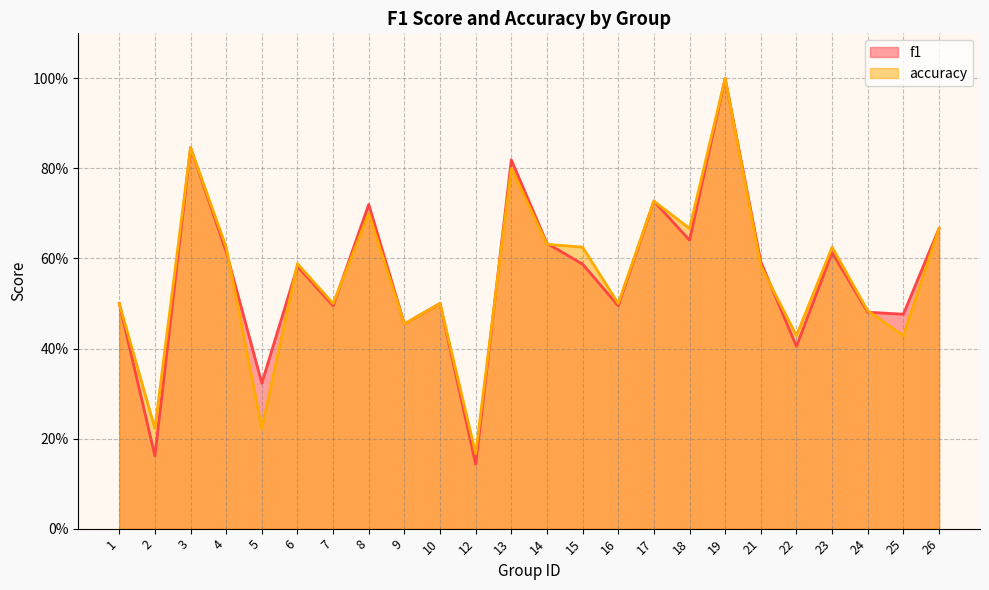

How many data points does each series have?

24